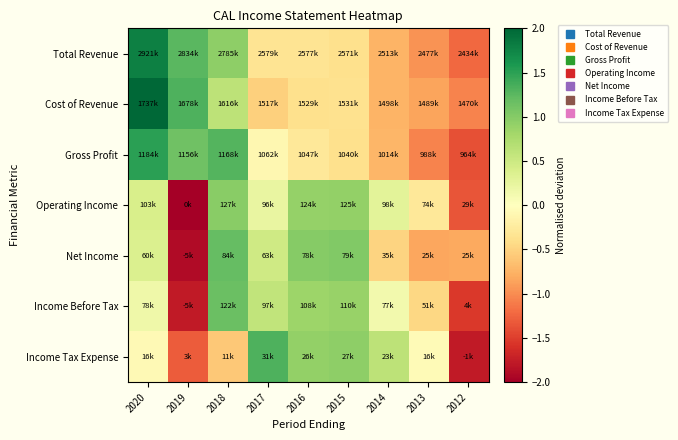

Reading left to right, extract all data points from this chart.

Total Revenue: 2020=1.8	2019=1.3	2018=0.9	2017=-0.3	2016=-0.3	2015=-0.4	2014=-0.7	2013=-1.0	2012=-1.2
Cost of Revenue: 2020=2.0	2019=1.3	2018=0.6	2017=-0.5	2016=-0.4	2015=-0.4	2014=-0.7	2013=-0.8	2012=-1.1
Gross Profit: 2020=1.5	2019=1.1	2018=1.3	2017=-0.1	2016=-0.3	2015=-0.4	2014=-0.7	2013=-1.1	2012=-1.4
Operating Income: 2020=0.4	2019=-2.0	2018=1.0	2017=0.2	2016=0.9	2015=0.9	2014=0.3	2013=-0.3	2012=-1.4
Net Income: 2020=0.4	2019=-1.9	2018=1.2	2017=0.5	2016=1.0	2015=1.0	2014=-0.5	2013=-0.8	2012=-0.8
Income Before Tax: 2020=0.2	2019=-1.8	2018=1.2	2017=0.6	2016=0.9	2015=0.9	2014=0.1	2013=-0.5	2012=-1.5
Income Tax Expense: 2020=-0.1	2019=-1.3	2018=-0.6	2017=1.3	2016=0.9	2015=0.9	2014=0.6	2013=-0.1	2012=-1.8